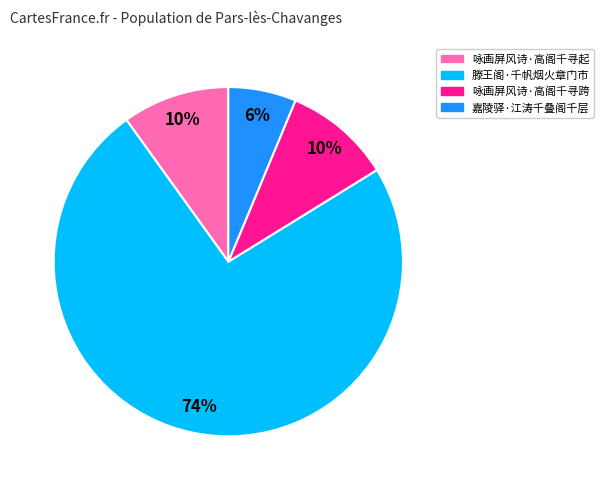

Is it true that 滕王阁·千帆烟火章门市 is 89% of the pie?

False